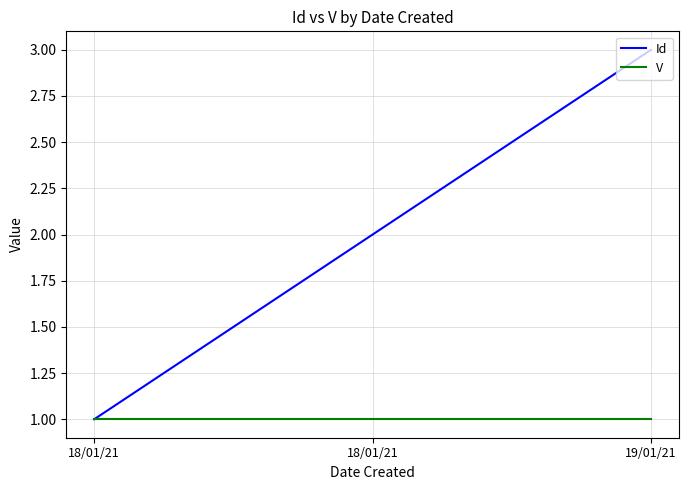

Which series has the largest total across all categories?

Id